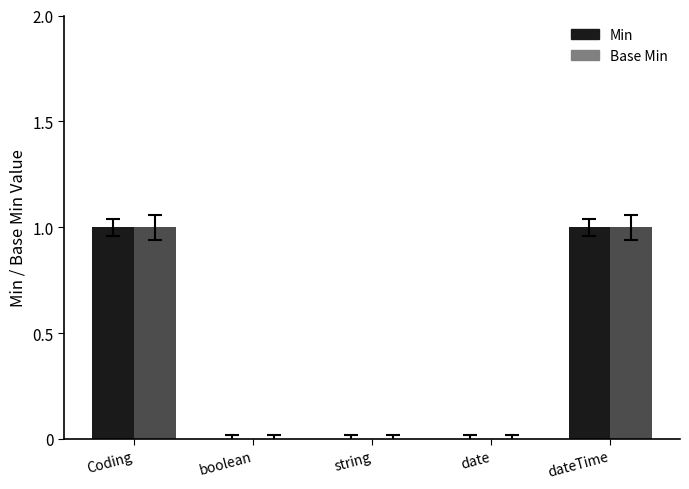

Which series has the largest range (max minus min)?

Min